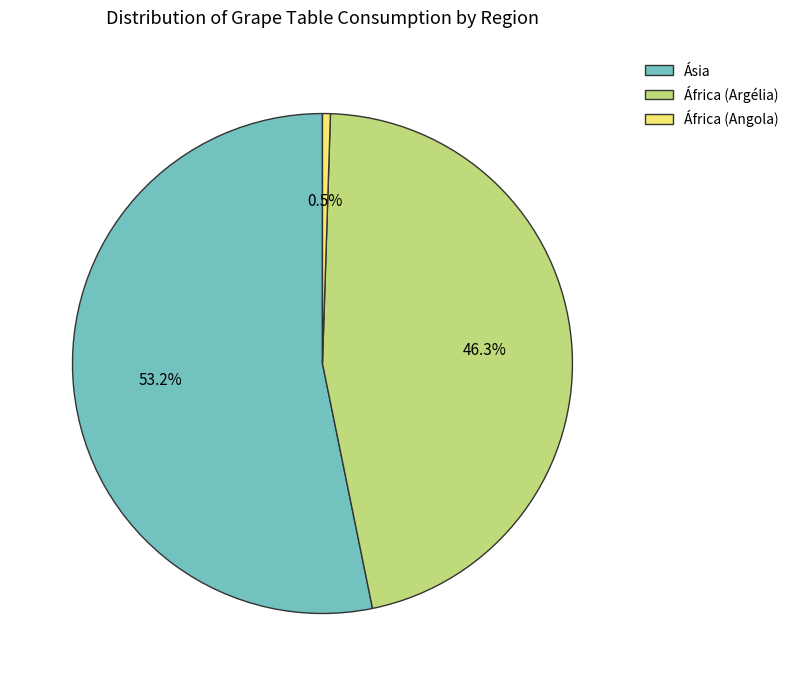

How much of the chart is everything except Ásia?

46.8%